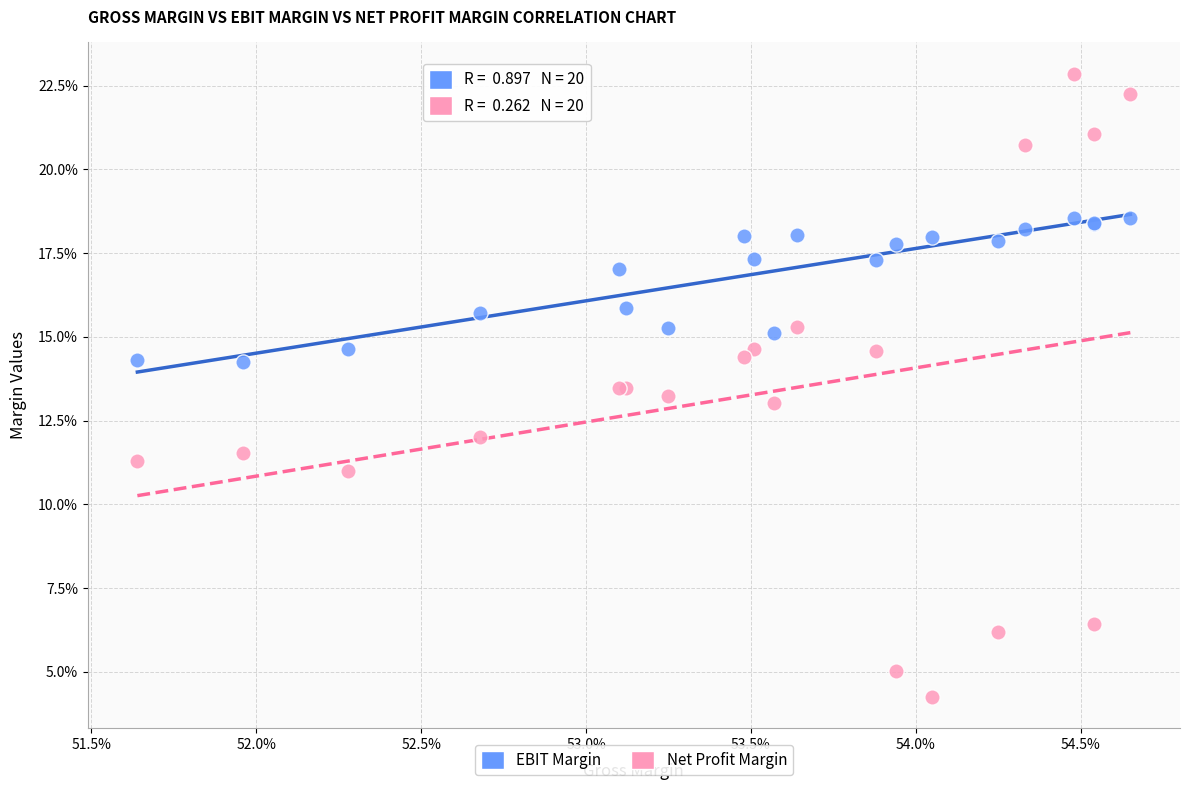

Which series reaches the minimum Y coordinate?

Net Profit Margin